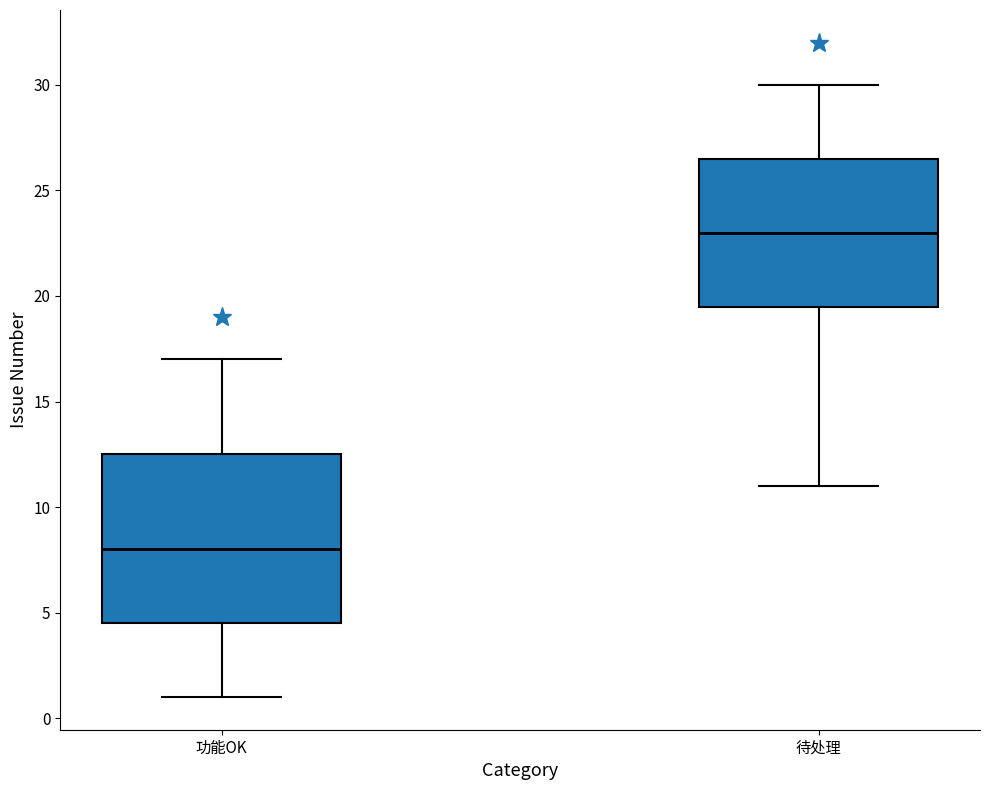

Reading left to right, transcribe this box plot: for each box, give where its median line is, the range the box spans, and where its two whiskers end, as read against the y-axis. The values are not printed on the chart, so give them approximately, as read against the axis.

功能OK: median 8.0, box 4.5 to 12.5, whiskers 1.0 to 17.0
待处理: median 23.0, box 19.5 to 26.5, whiskers 11.0 to 30.0